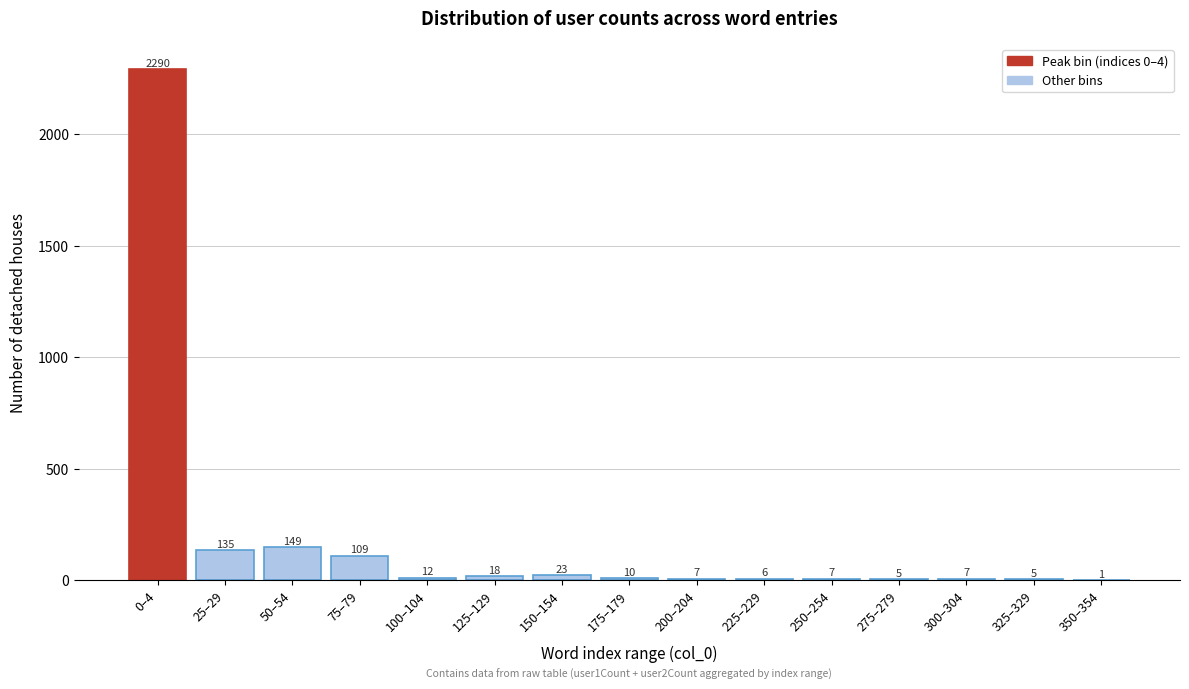

Reading left to right, transcribe all the data shown in this chart.

0–4=2290	25–29=135	50–54=149	75–79=109	100–104=12	125–129=18	150–154=23	175–179=10	200–204=7	225–229=6	250–254=7	275–279=5	300–304=7	325–329=5	350–354=1